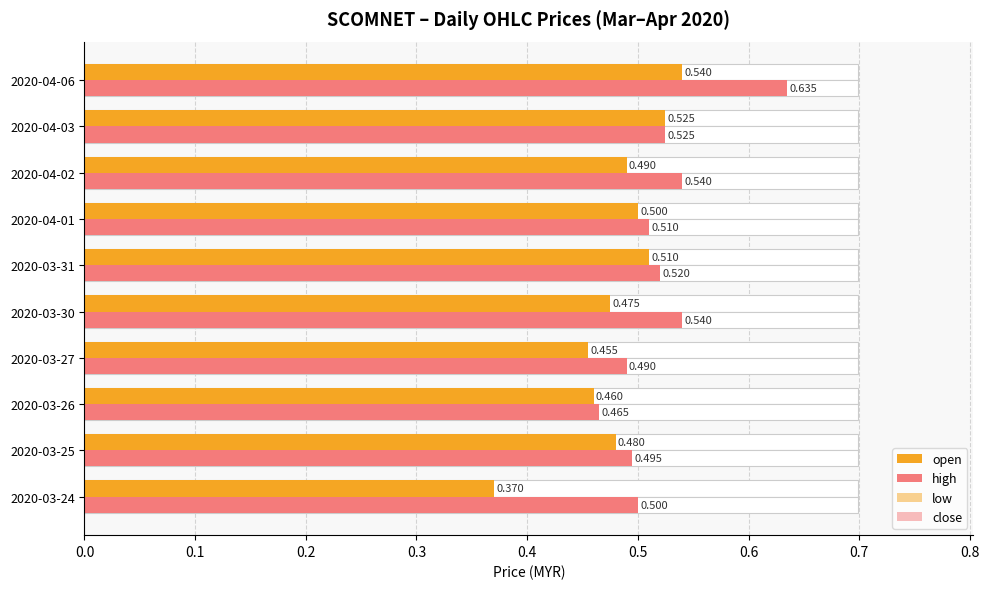

What are all the series names shown in the legend?

open, high, low, close